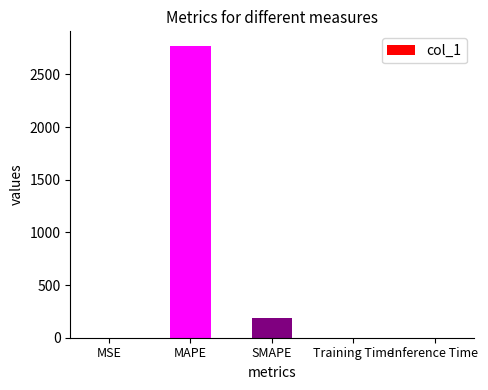

What is the maximum value shown in the chart?

2771.3